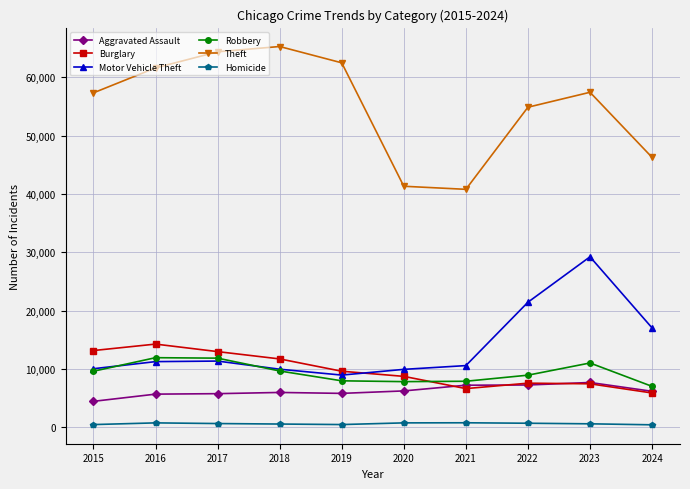

What is the total value across all series at 2020?

74964